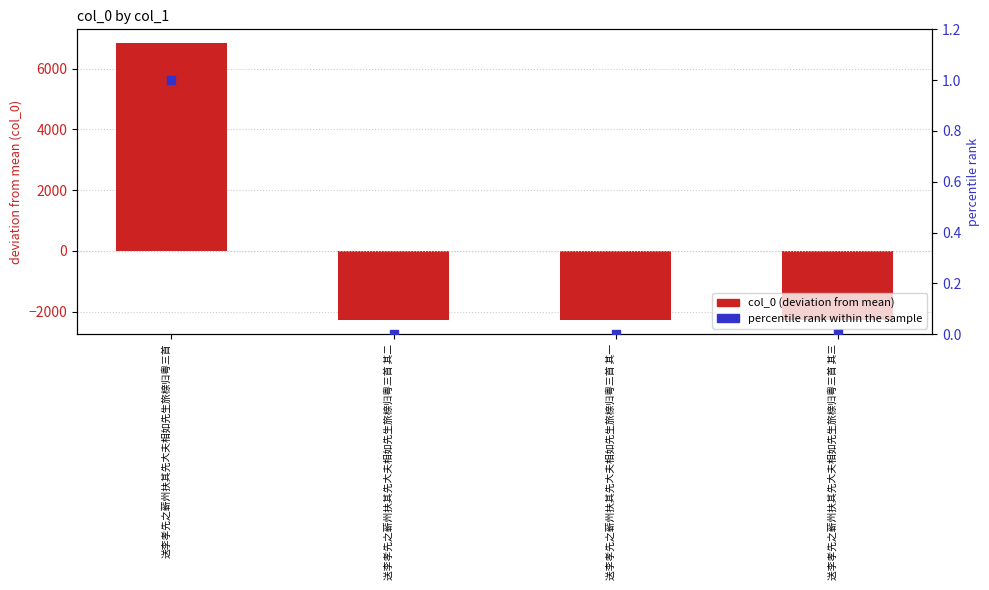

Which series has the largest total across all categories?

percentile rank within the sample